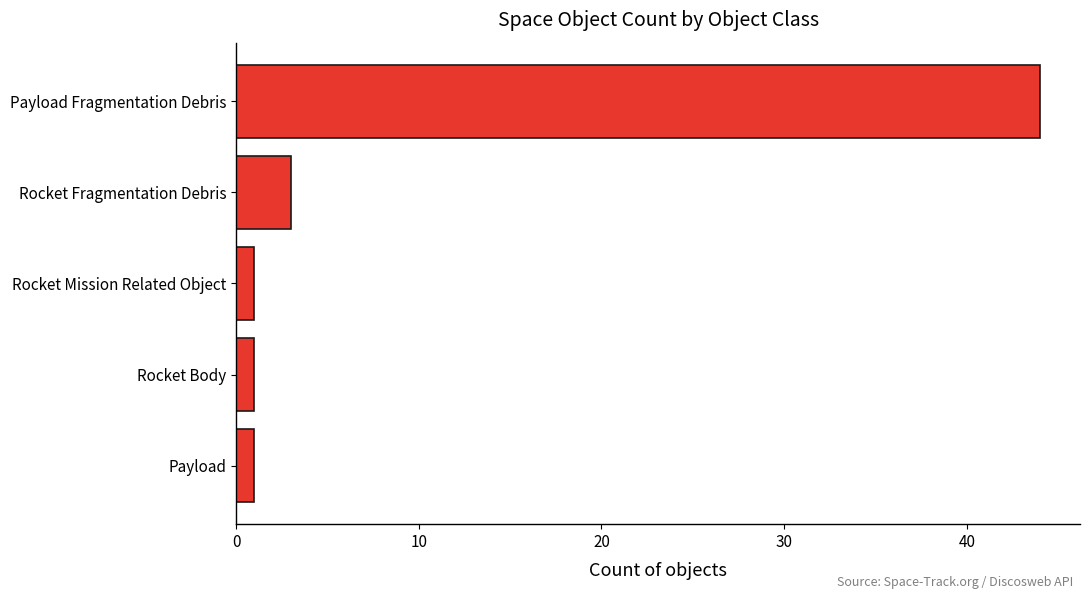

At which label is the value closest to 22?

Rocket Fragmentation Debris